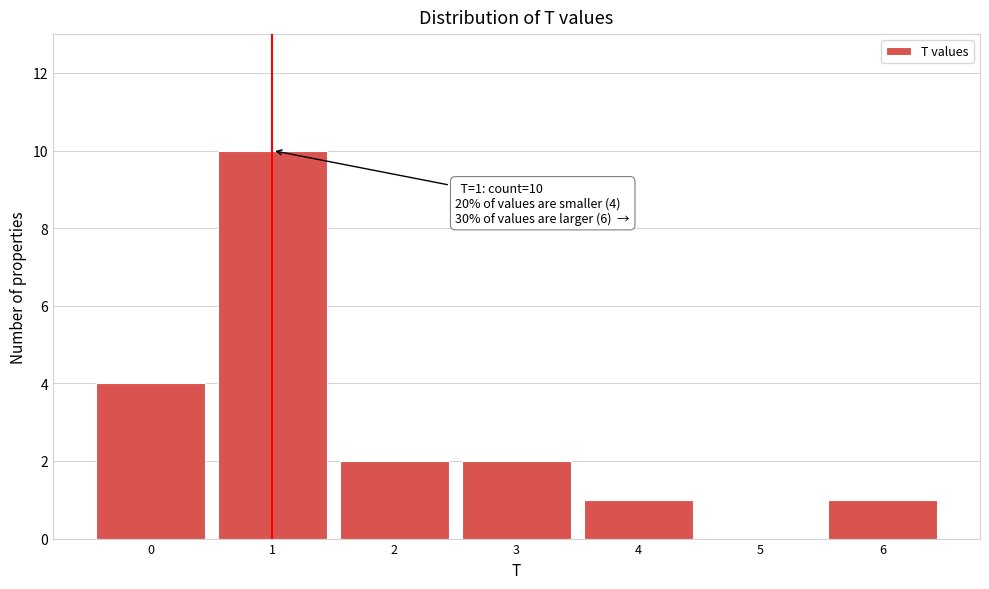

Which range on the x-axis has the tallest bar?

0.5 to 1.5